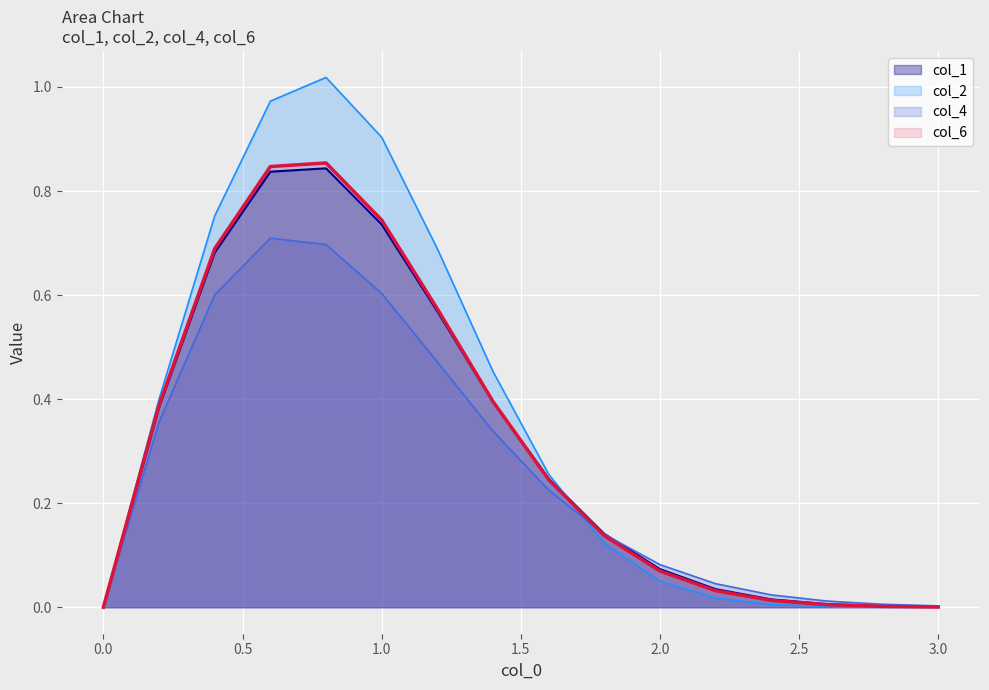

Which series has the widest spread of values?

col_2